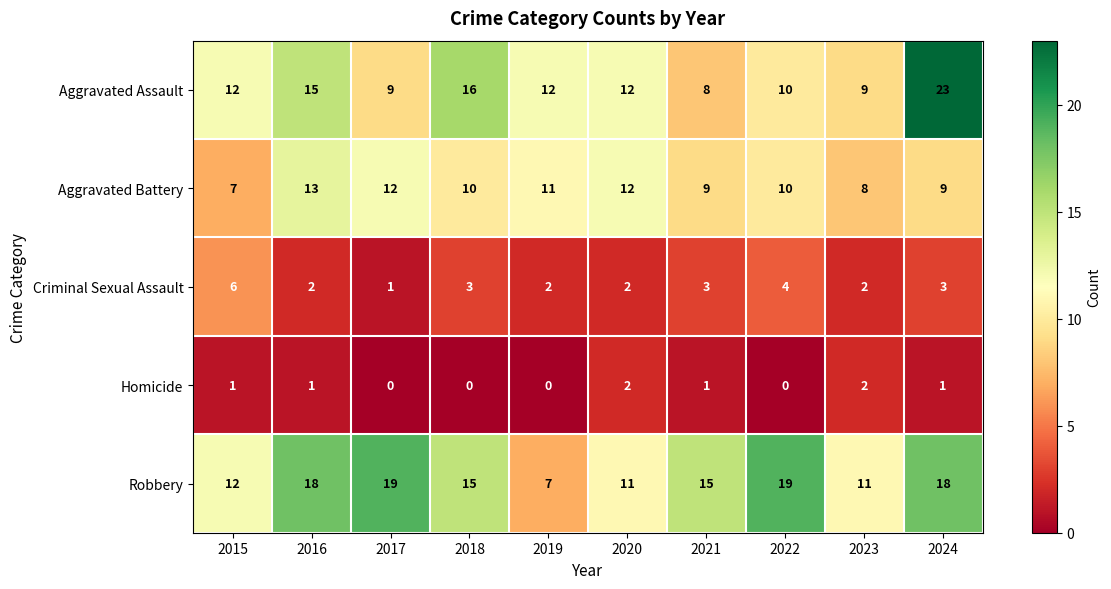

What is the sum of all Aggravated Battery values?

101